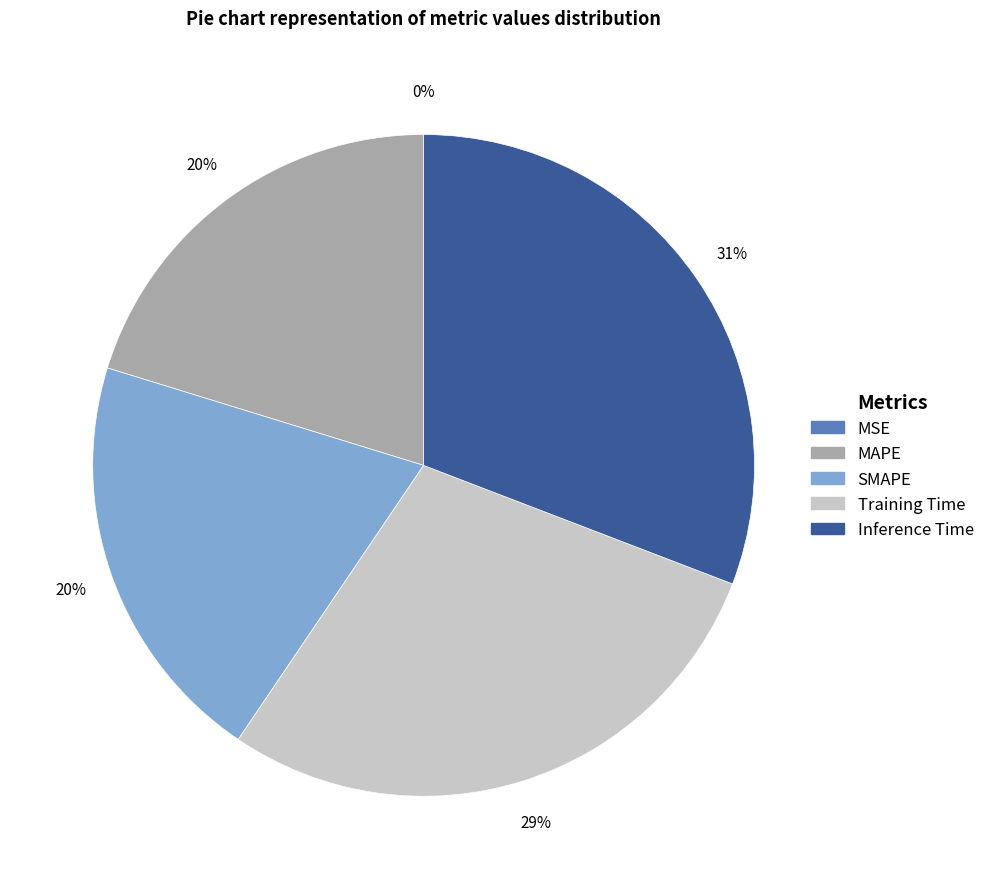

What is the largest slice in the pie chart?

Inference Time